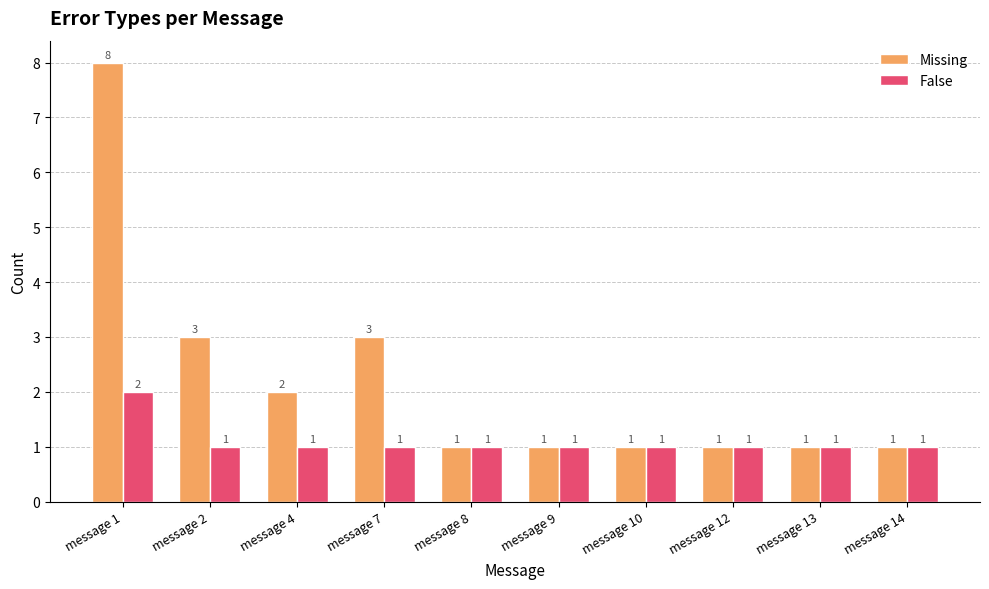

Which series has the largest range (max minus min)?

Missing